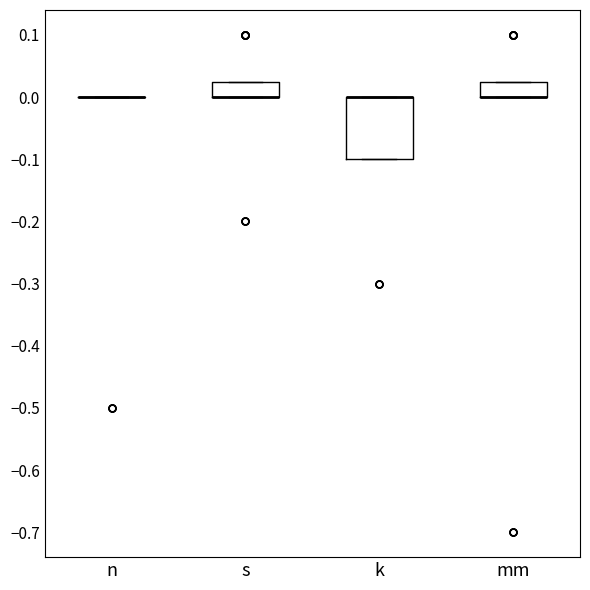

Reading left to right, read every box against the y-axis: the position of its median line, the range the box covers, and the ends of its whiskers. The values are not printed on the chart, so give them approximately, as read against the axis.

n: box collapsed to a line at 0.00, whiskers 0.00 to 0.00
s: median 0.00 (drawn on the box's lower edge), box 0.00 to 0.03, whiskers 0.00 to 0.03
k: median 0.00 (drawn on the box's upper edge), box -0.10 to 0.00, whiskers -0.10 to 0.00
mm: median 0.00 (drawn on the box's lower edge), box 0.00 to 0.03, whiskers 0.00 to 0.03